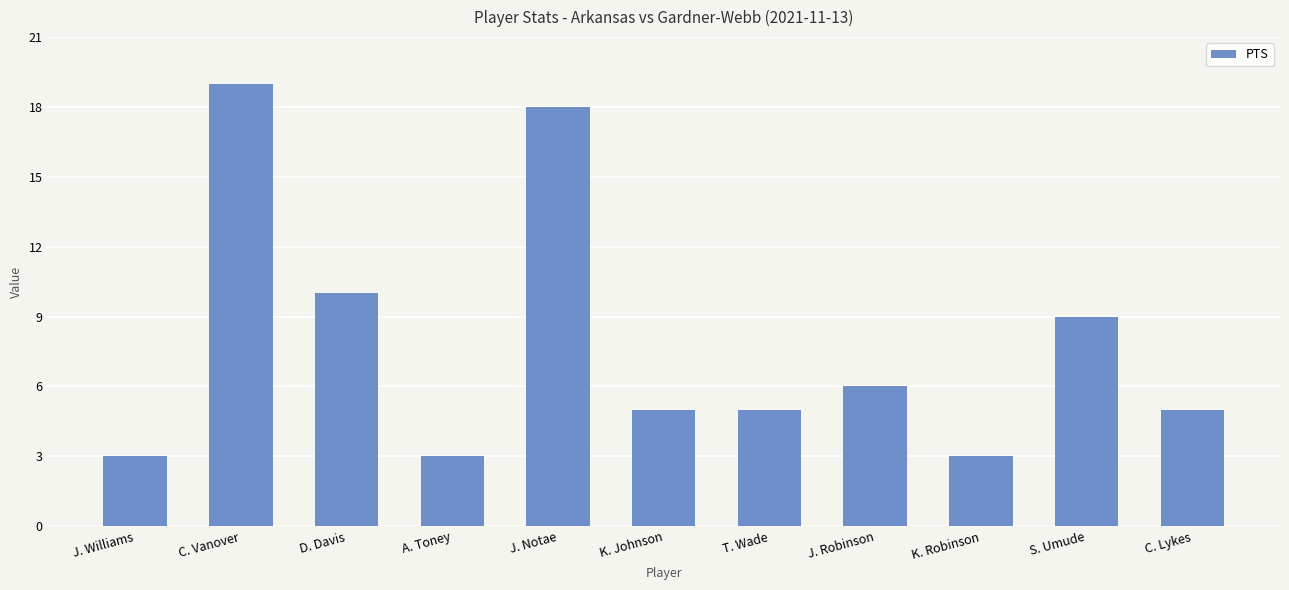

What is the average value?

8